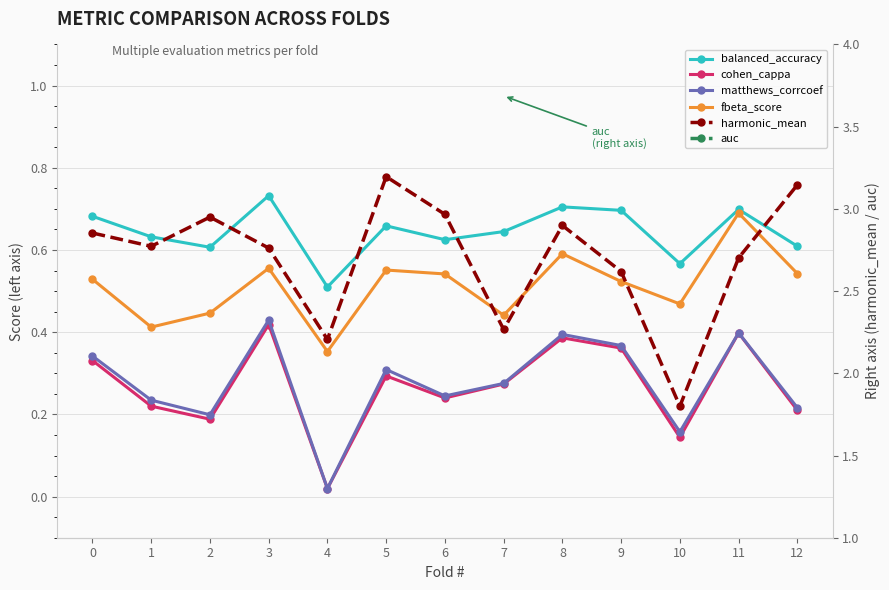

What is the average value of the harmonic_mean series?

2.7